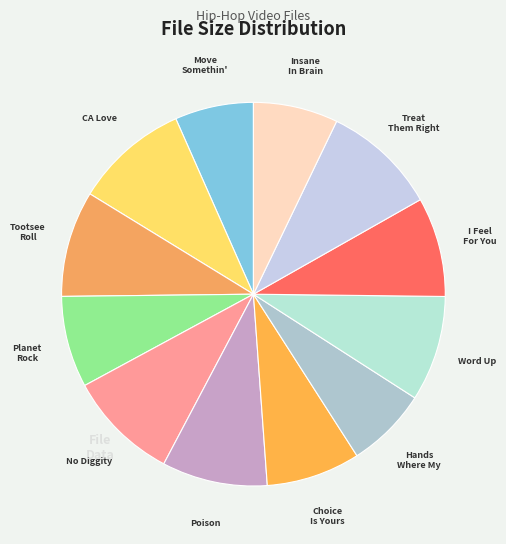

The Poison slice represents 1% of the pie. True or false?

False